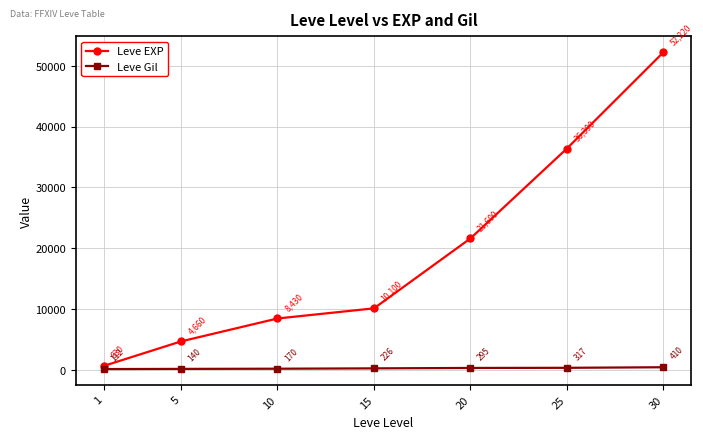

Between 10 and 20, which series saw the biggest shift?

Leve EXP